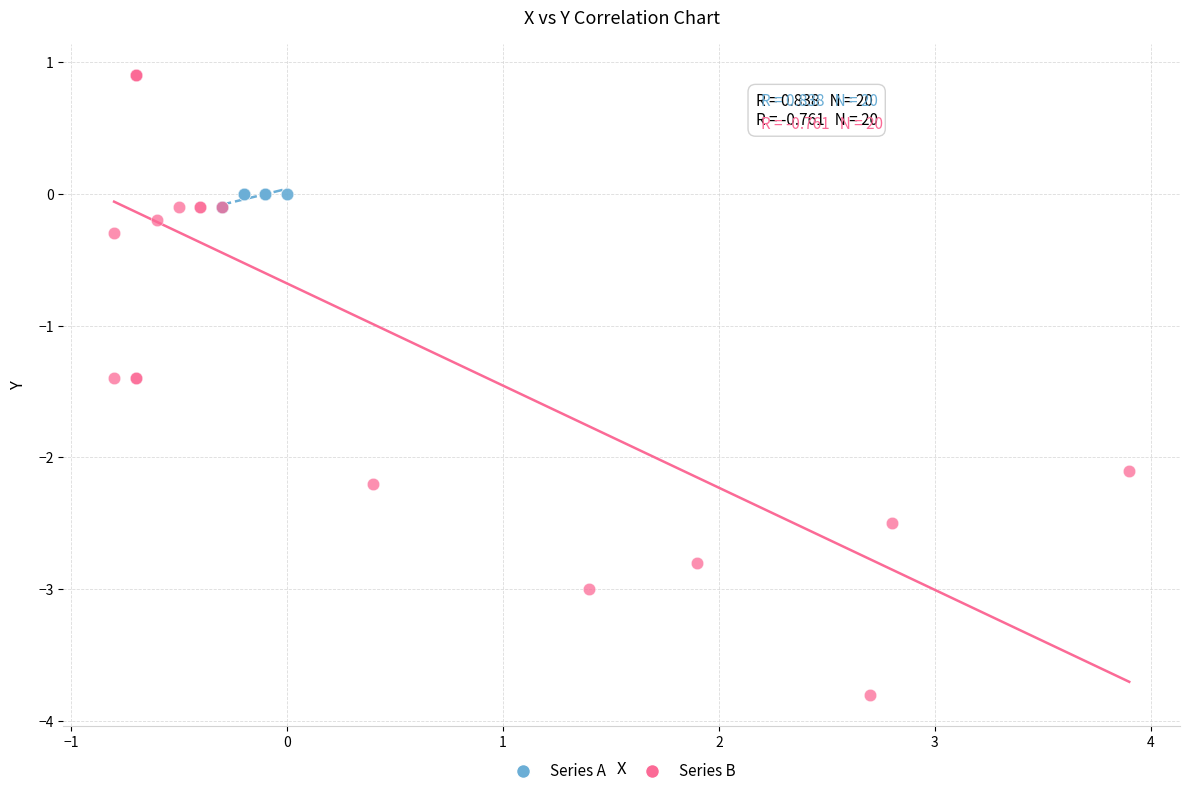

Which series contains the lowest Y value?

Series B